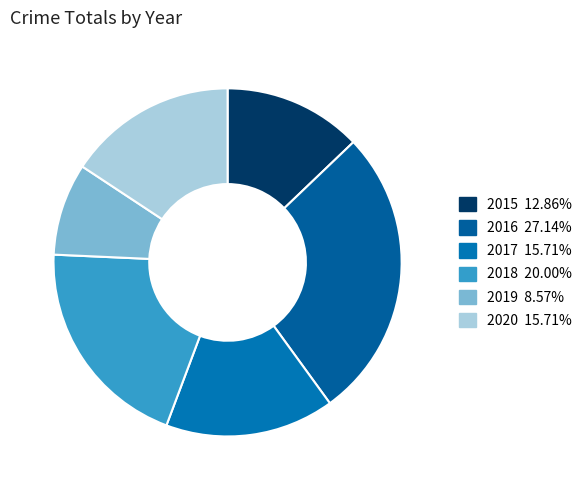

To the nearest percent, what percentage of the pie is 2019?

9%